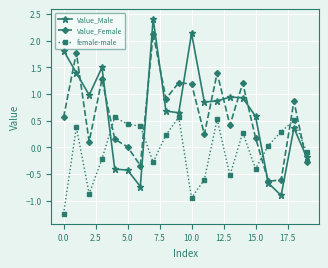

What is the greatest value displayed?

2.4